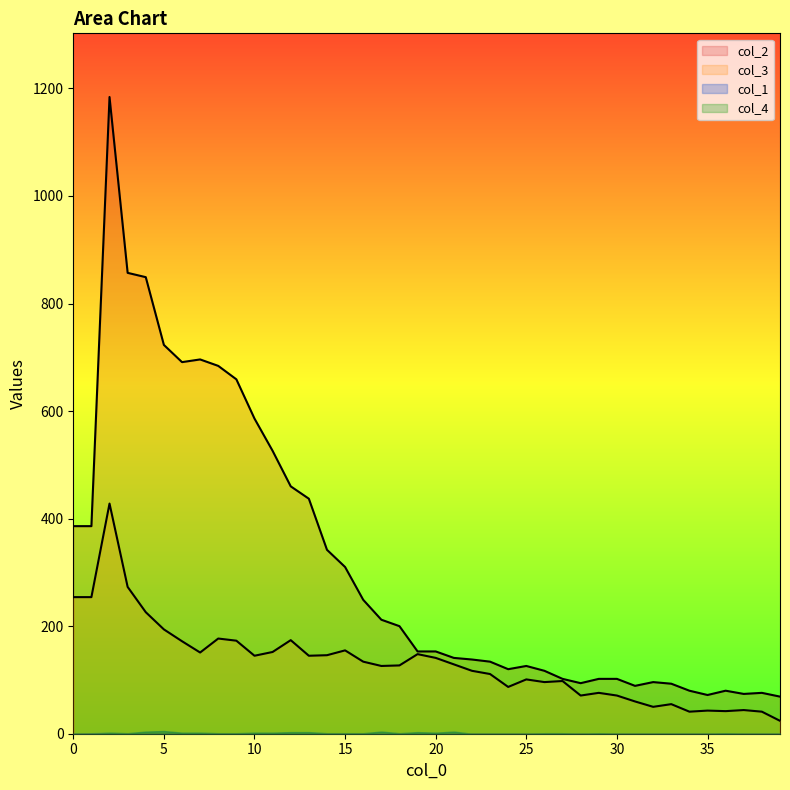

Is it true that col_3 equals 391 at 1?

False